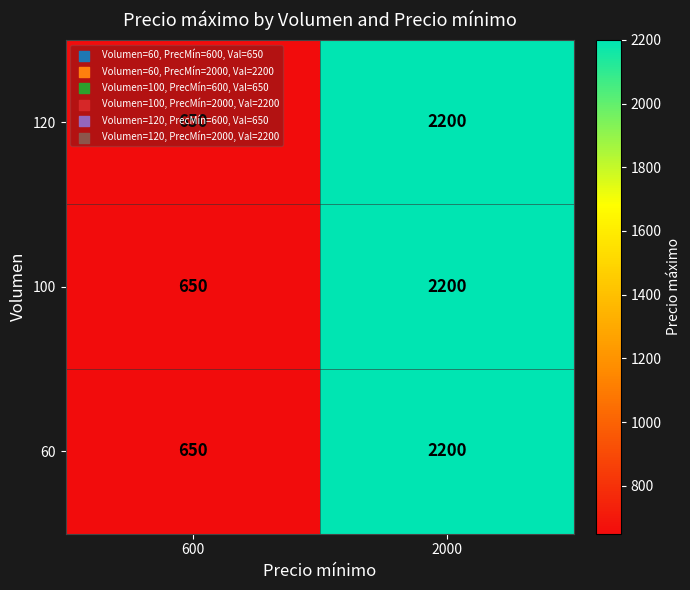

Is it true that 120 equals 2200 at 2000?

True